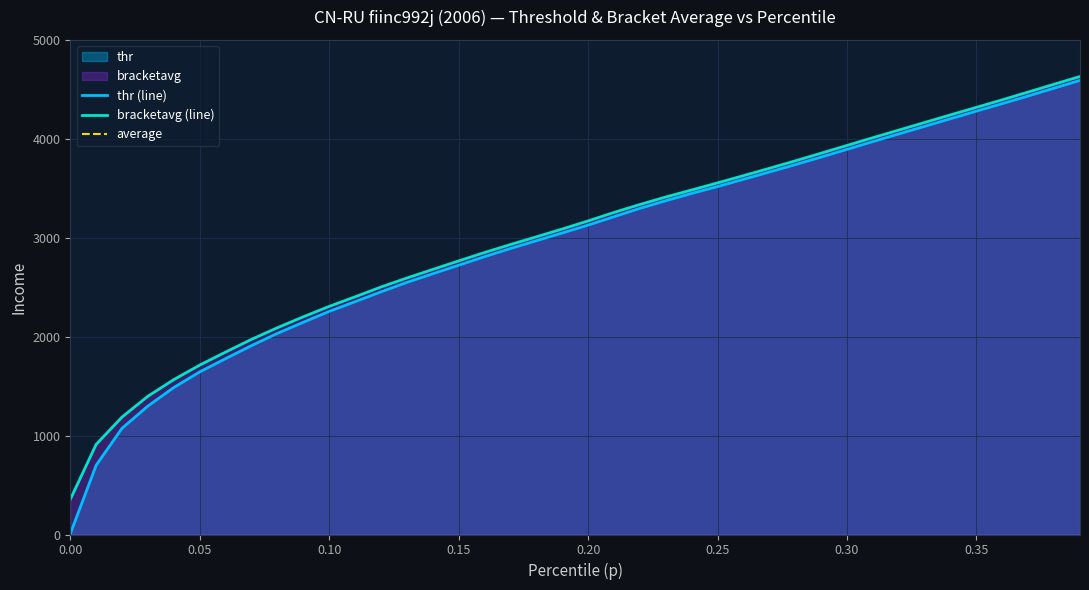

What value does the bracketavg series have at 0.30?

3935.7